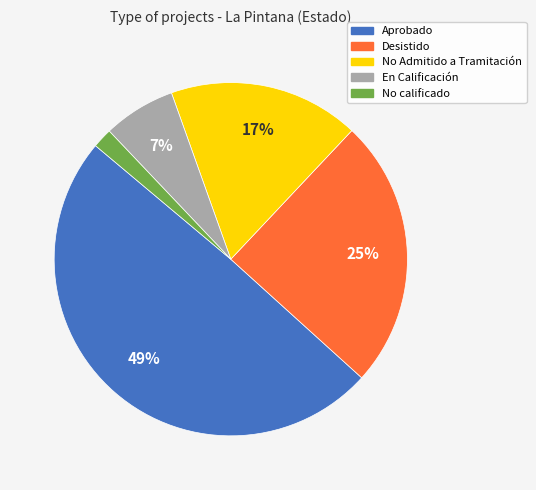

Does any single category account for the majority?

No